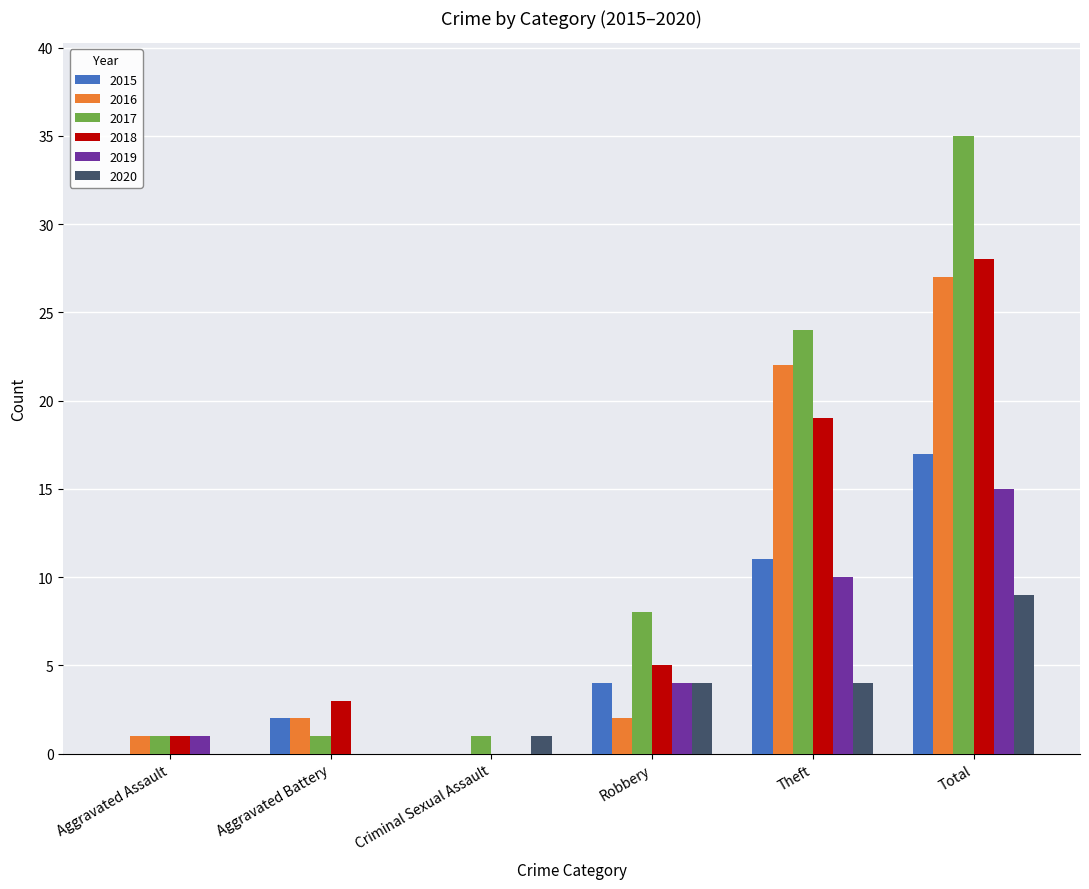

Is the value of 2020 at Total greater than the value of 2015 at Robbery?

Yes